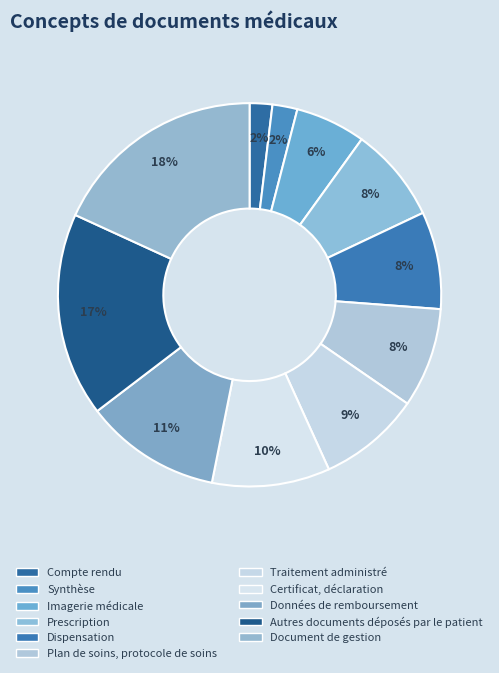

Is it true that Prescription is 20% of the pie?

False